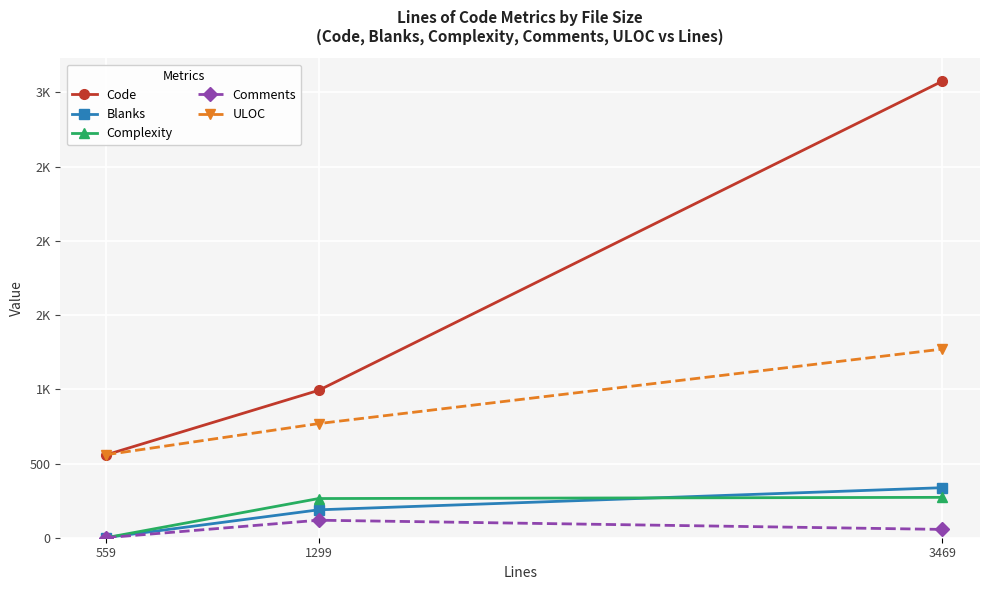

Is this an area chart (filled region under the line)?

No